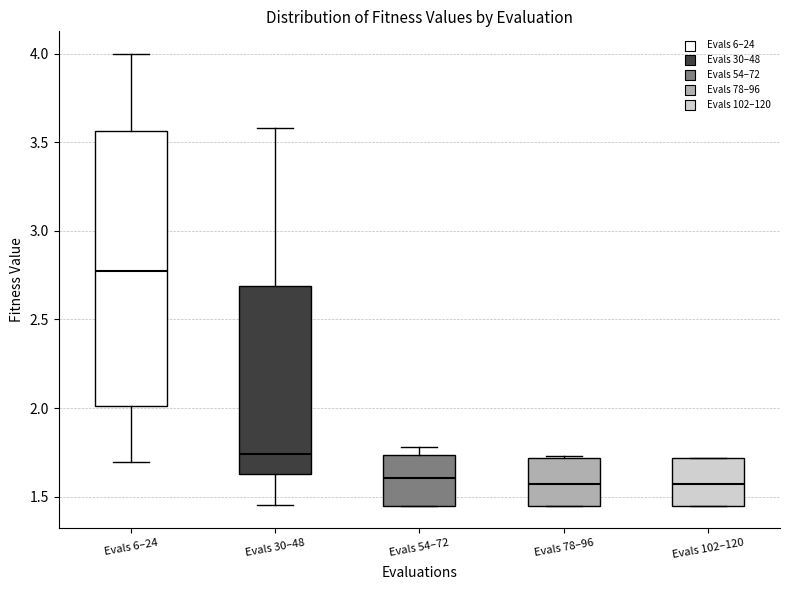

Comparing the boxes themselves (not the whiskers), which one is the tallest?

Evals 6–24